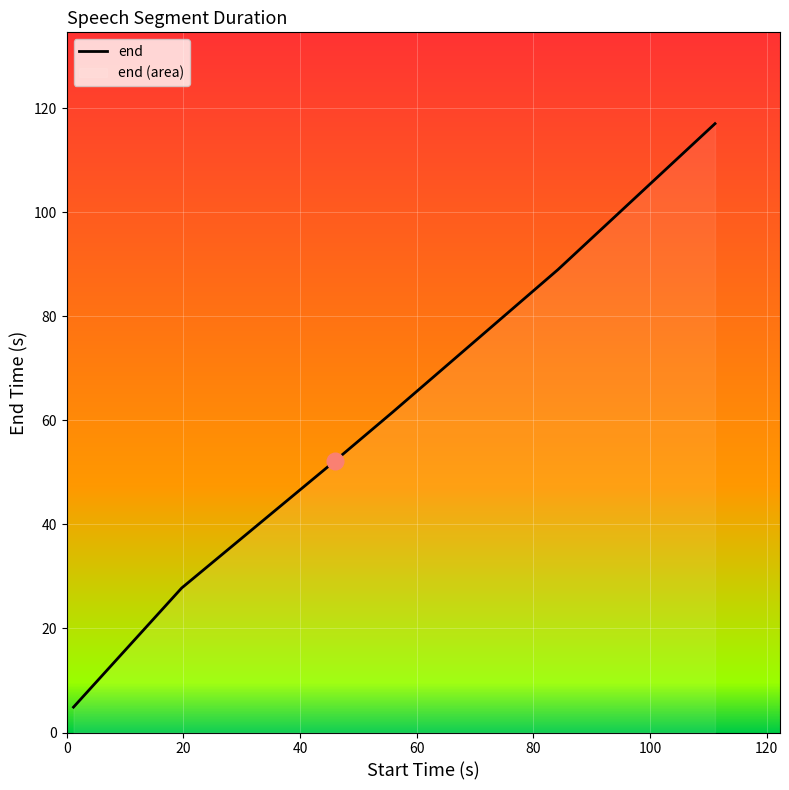

What is the difference between the maximum and minimum values?

112.1